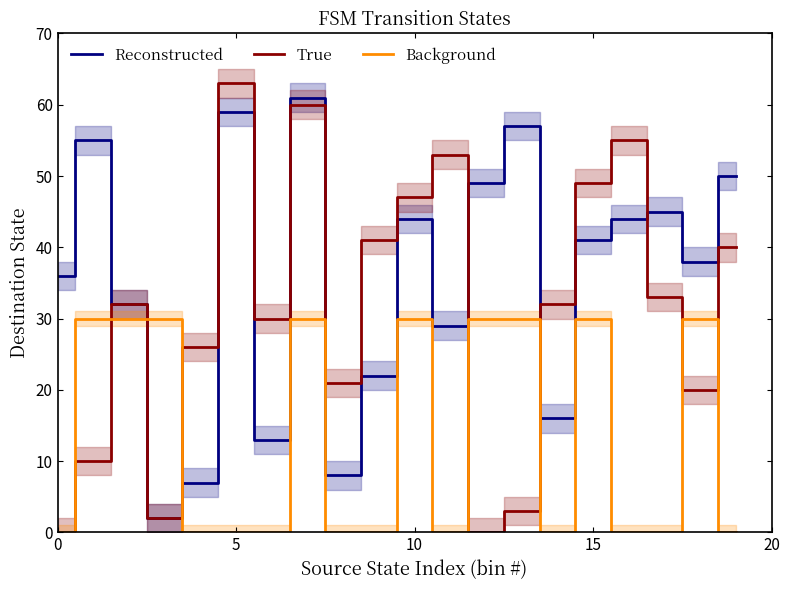

Which series ends up on top after the final intersection of Reconstructed and Background?

Reconstructed